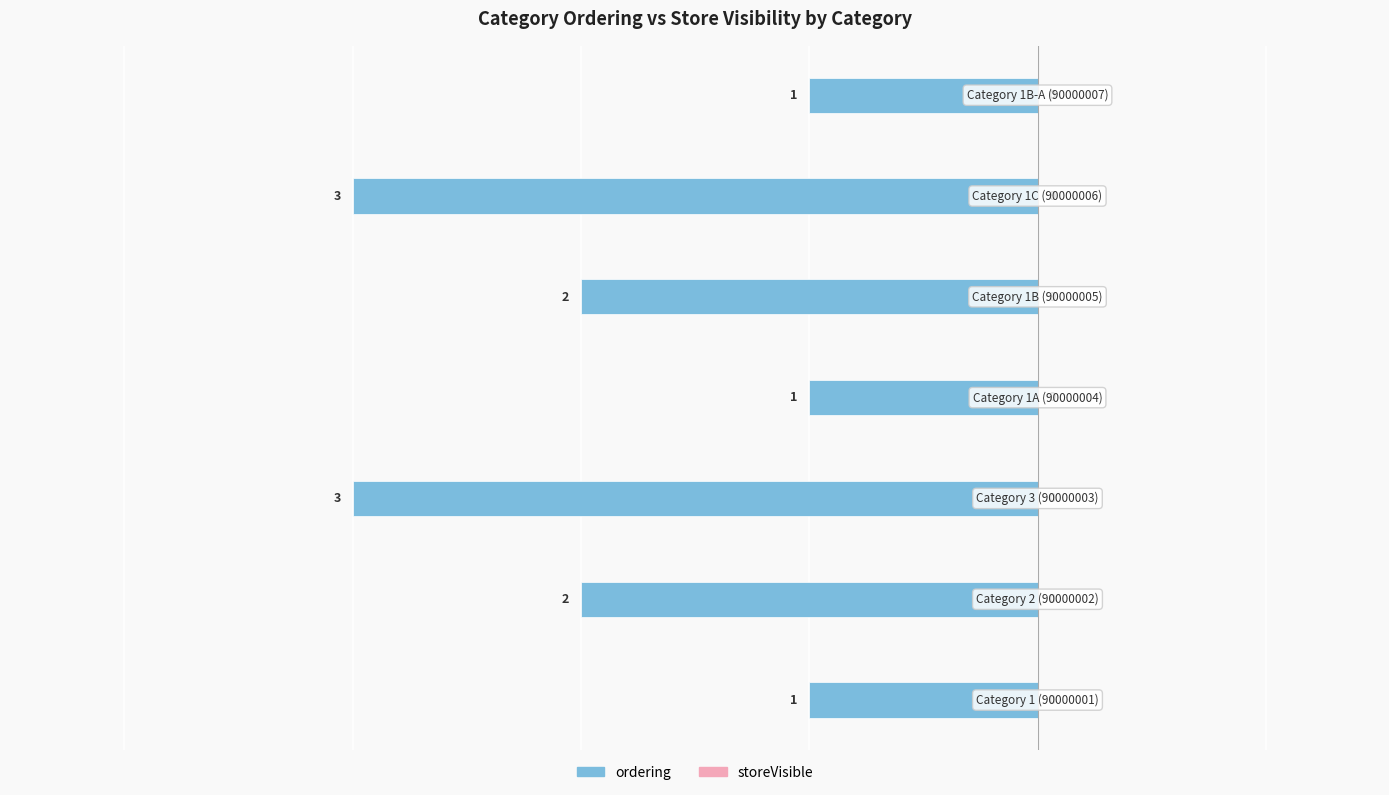

Are the bars grouped side by side (vs. stacked)?

No